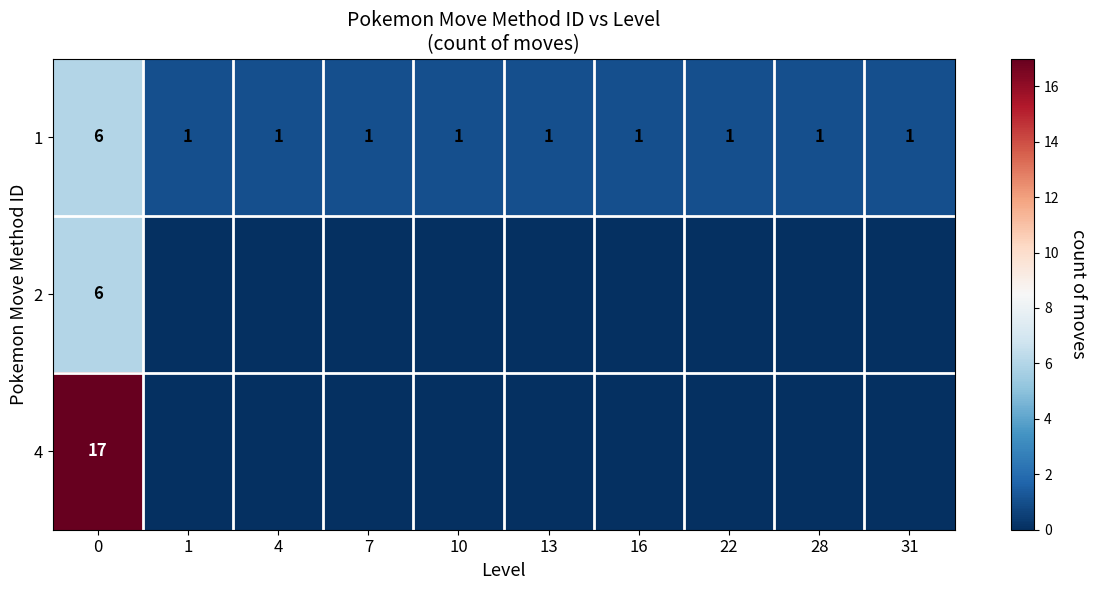

What is the difference between the highest and lowest values at 1?

1